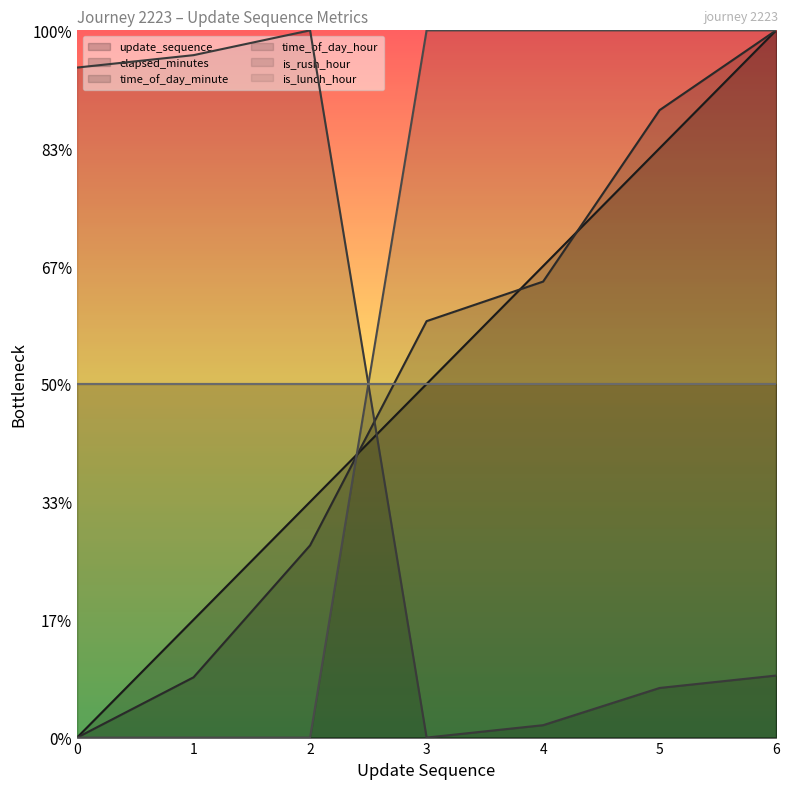

Where do elapsed_minutes and time_of_day_hour first cross each other?

2 and 3